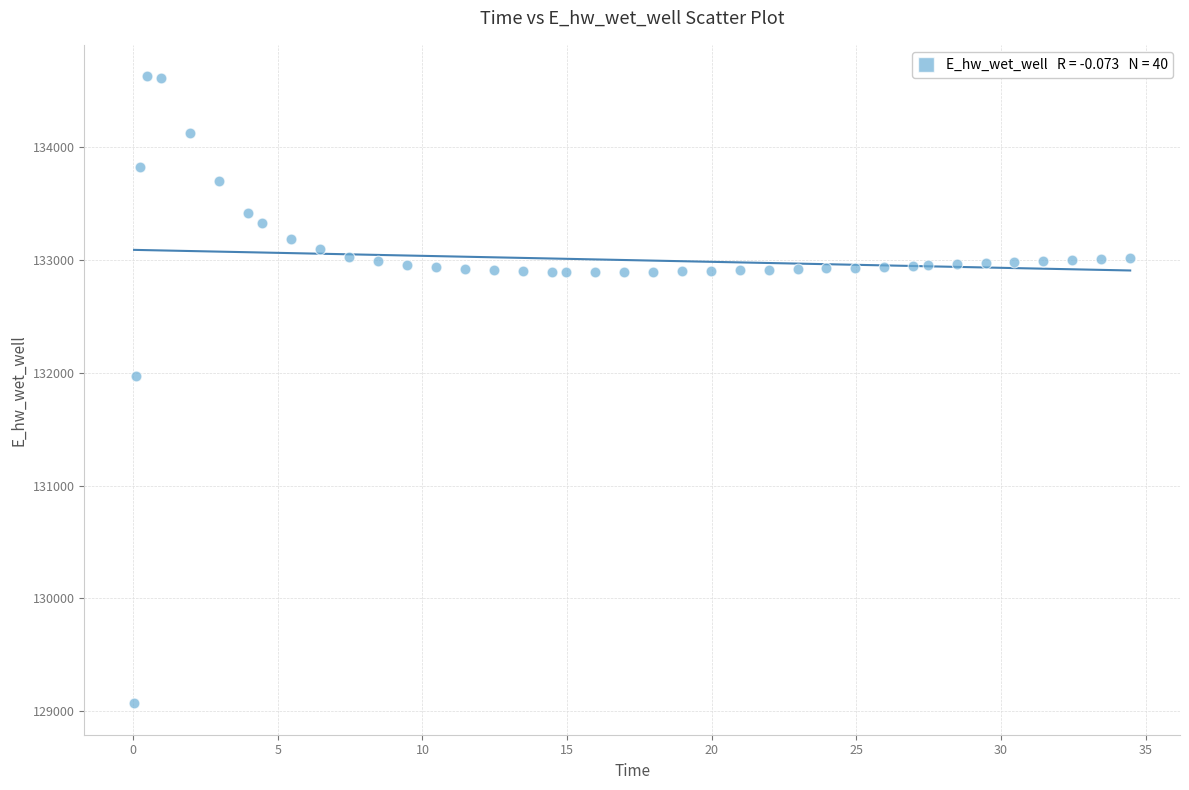

What is the range of Y values (max minus min)?

5557.7